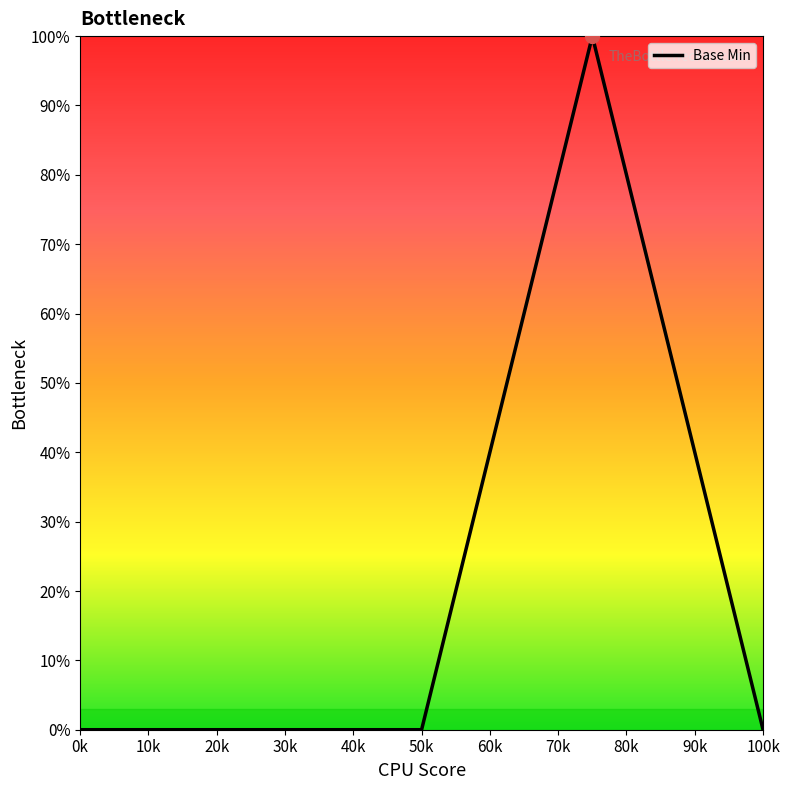

What is the sum of all values?

100